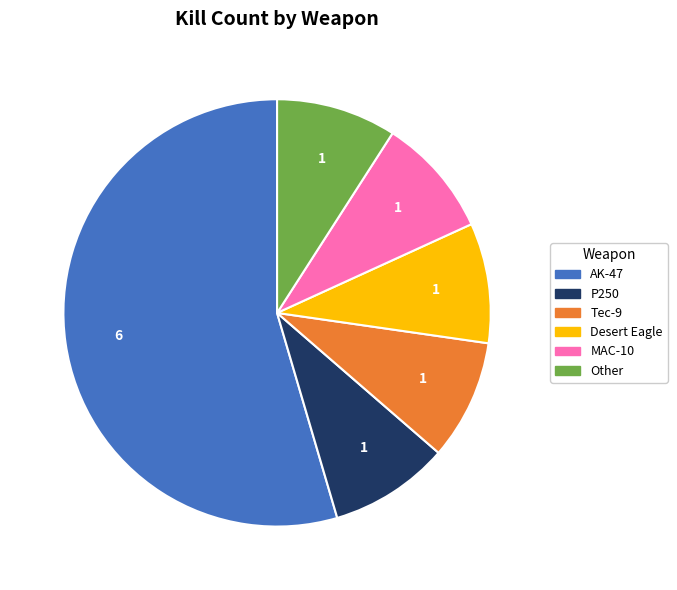

What is the ratio of the value at AK-47 to the value at P250?

6.0